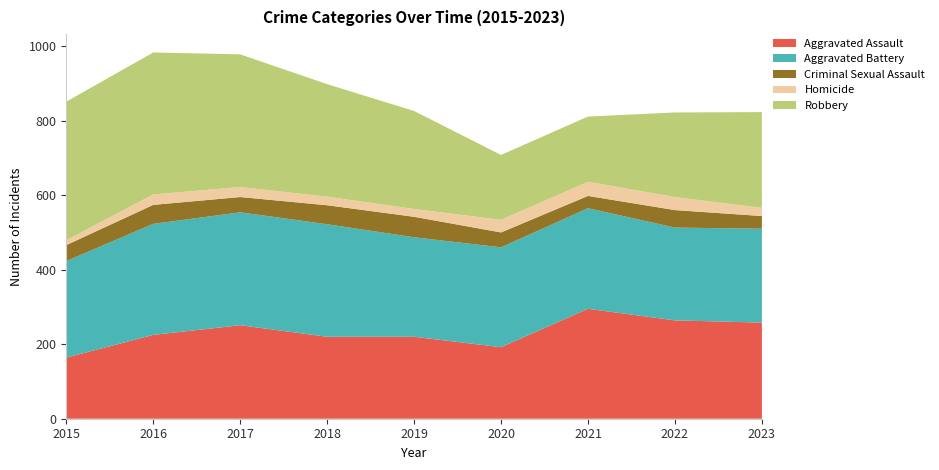

Reading left to right, transcribe all the data shown in this chart.

Aggravated Assault: 2015=164	2016=225	2017=251	2018=220	2019=220	2020=192	2021=295	2022=264	2023=258
Aggravated Battery: 2015=259	2016=298	2017=303	2018=302	2019=267	2020=268	2021=270	2022=249	2023=252
Criminal Sexual Assault: 2015=43	2016=51	2017=41	2018=51	2019=55	2020=40	2021=33	2022=47	2023=34
Homicide: 2015=13	2016=28	2017=27	2018=23	2019=21	2020=34	2021=38	2022=35	2023=22
Robbery: 2015=372	2016=381	2017=356	2018=302	2019=263	2020=174	2021=175	2022=227	2023=257